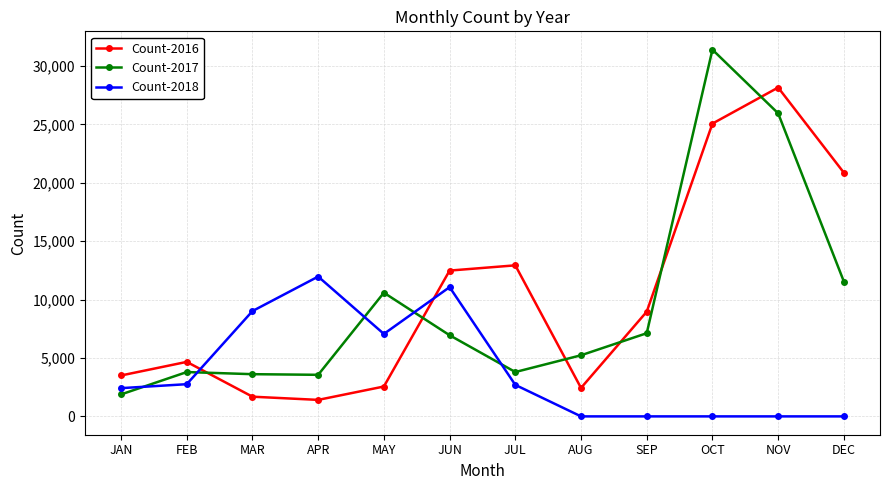

Where is Count-2018 nearest to the value 5985?

MAY